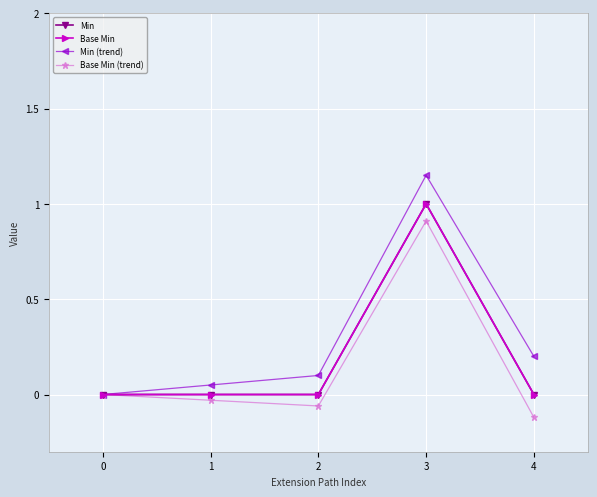

Reading left to right, extract all data points from this chart.

Min: 0.0	0.0	0.0	1.0	0.0
Base Min: 0.0	0.0	0.0	1.0	0.0
Min (trend): 0.0	0.1	0.1	1.1	0.2
Base Min (trend): 0.0	-0.0	-0.1	0.9	-0.1